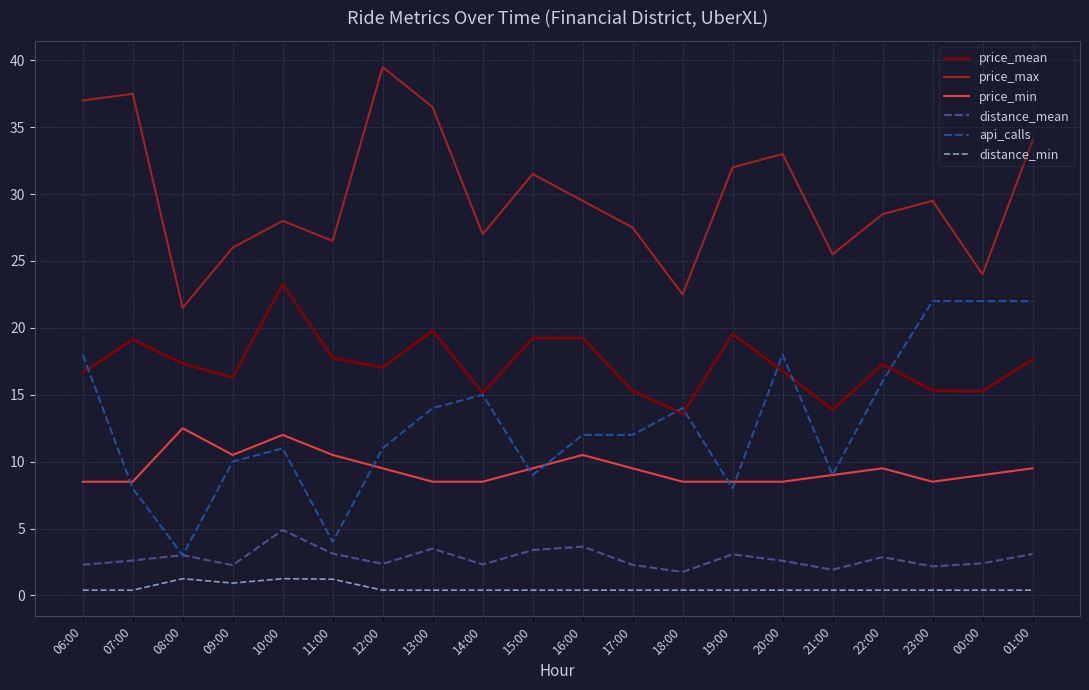

How many lines are shown in the chart?

6